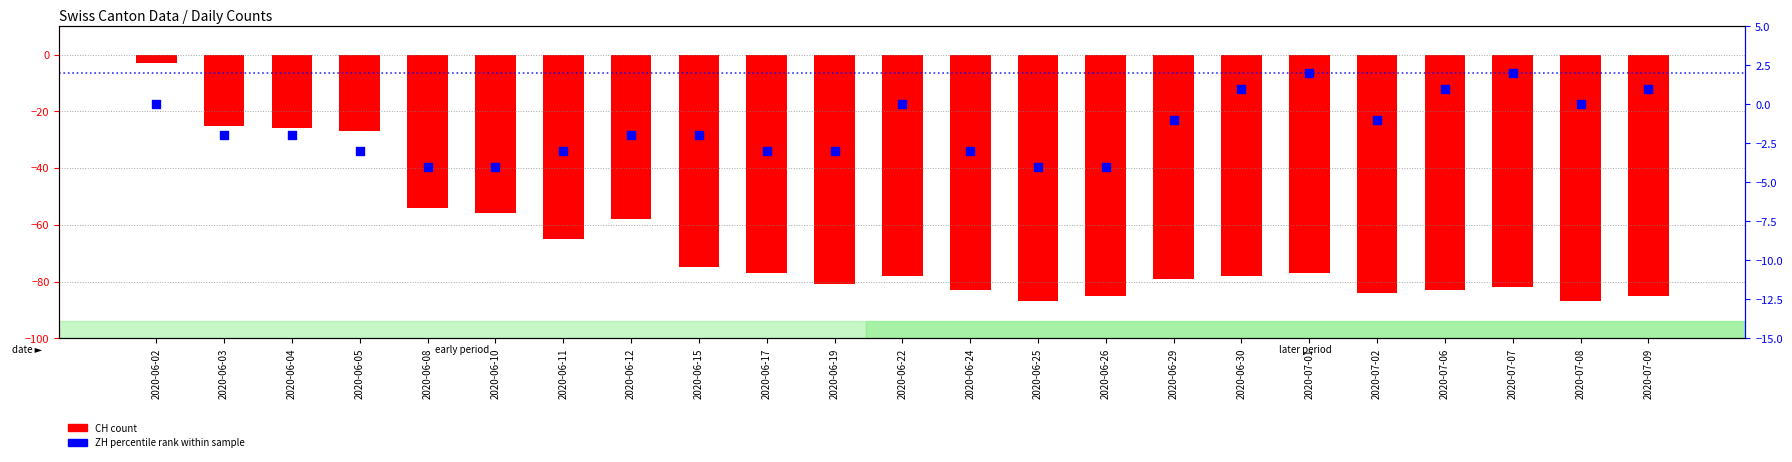

What are all the series names shown in the legend?

CH (count), ZH (percentile rank)